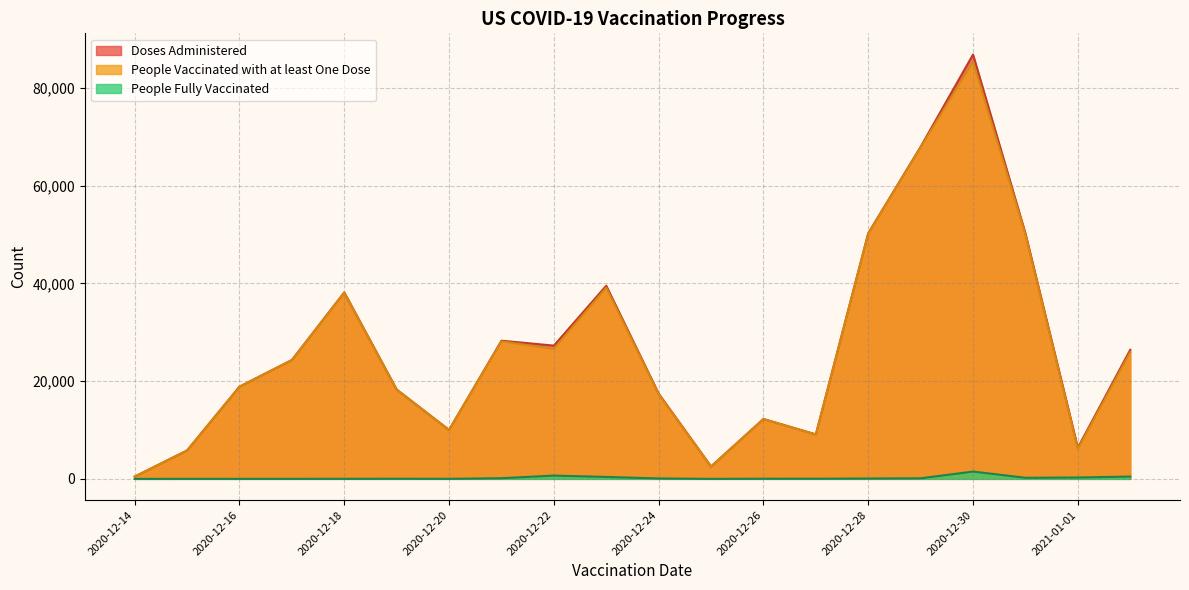

True or false: People Vaccinated with at least One Dose has a value of 145954 at 2021-03-01.

False